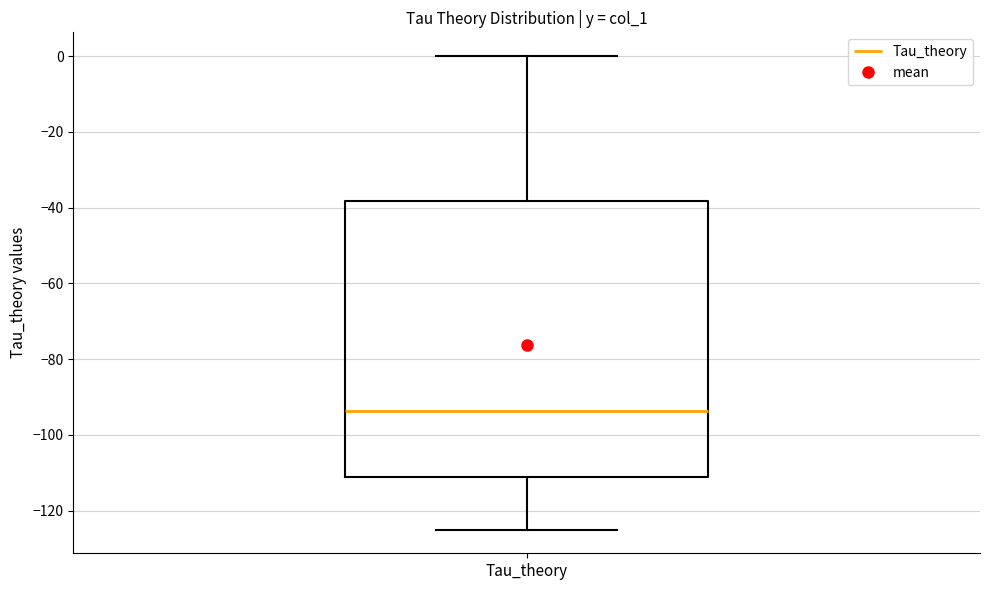

Where is the lower edge of the box for Tau_theory on the y-axis? The values are not printed on the chart, so give them approximately, as read against the axis.

-112